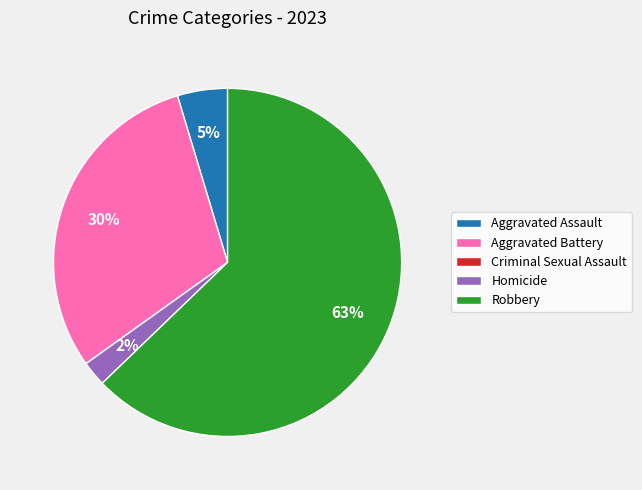

To the nearest percent, what is the difference between the largest and smallest slice percentages?

63%